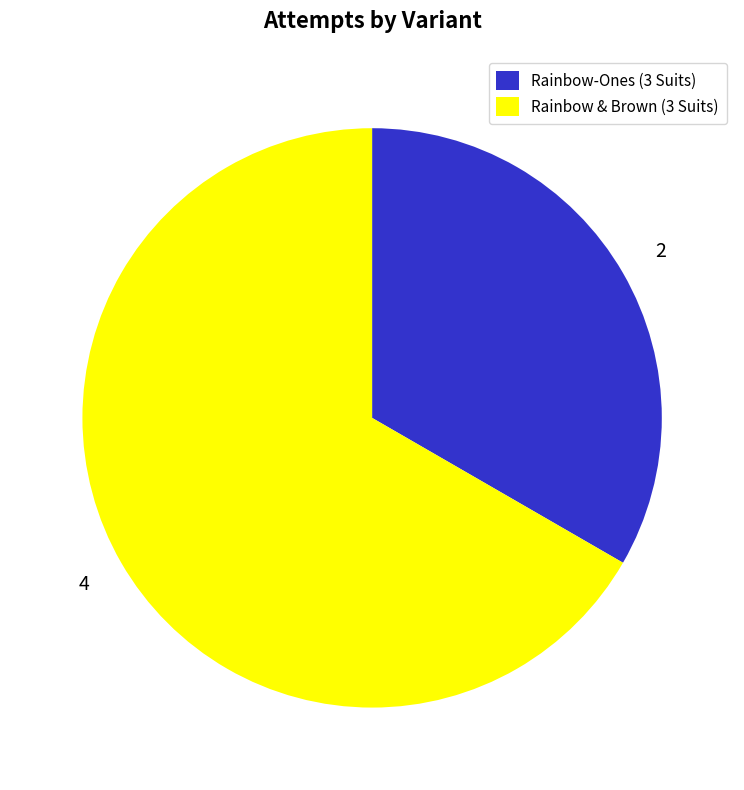

How many slices are in this pie chart?

2